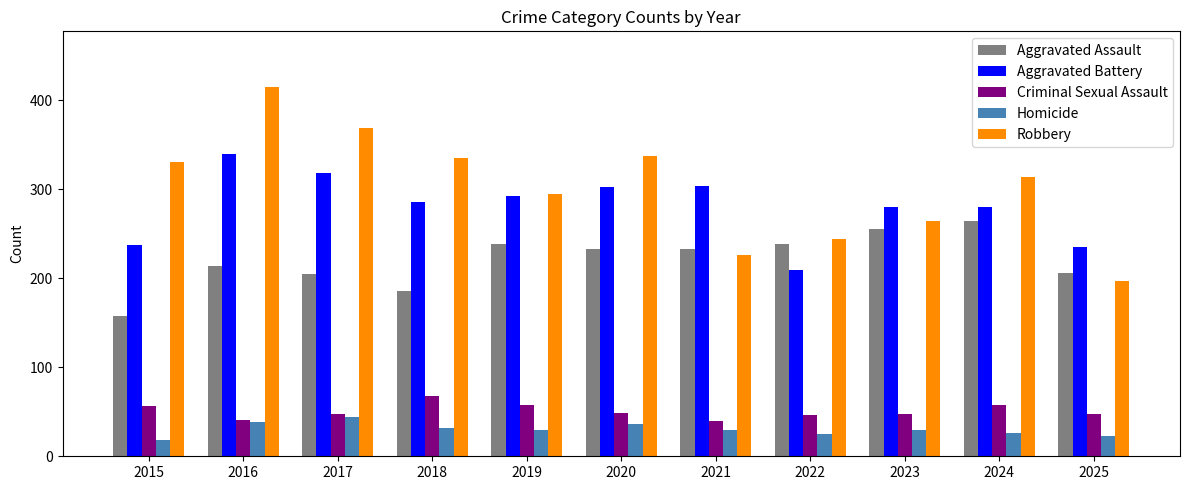

Between 2020 and 2025, which series saw the biggest shift?

Robbery